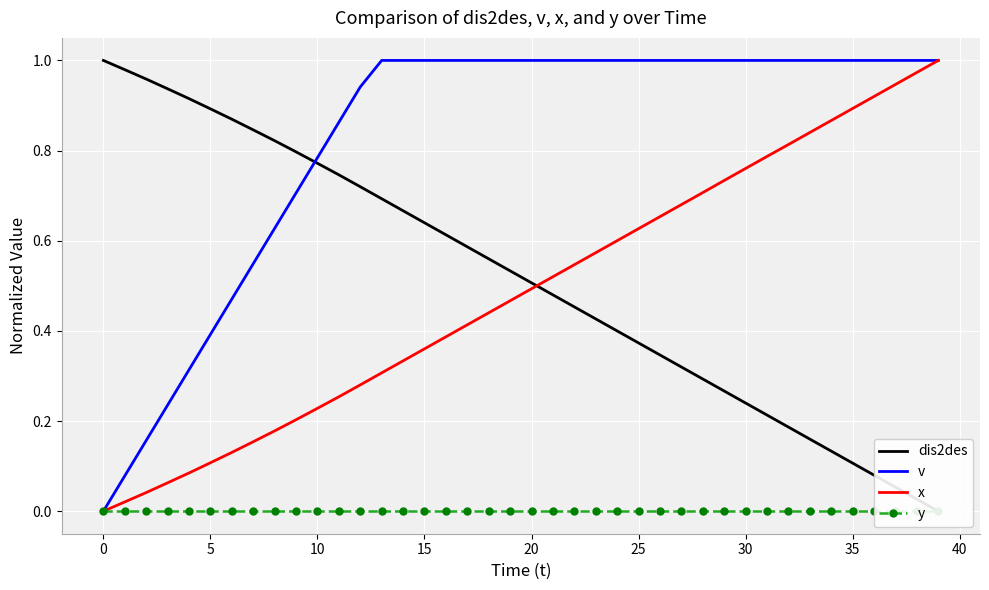

What is the sum of all v values?

33.1